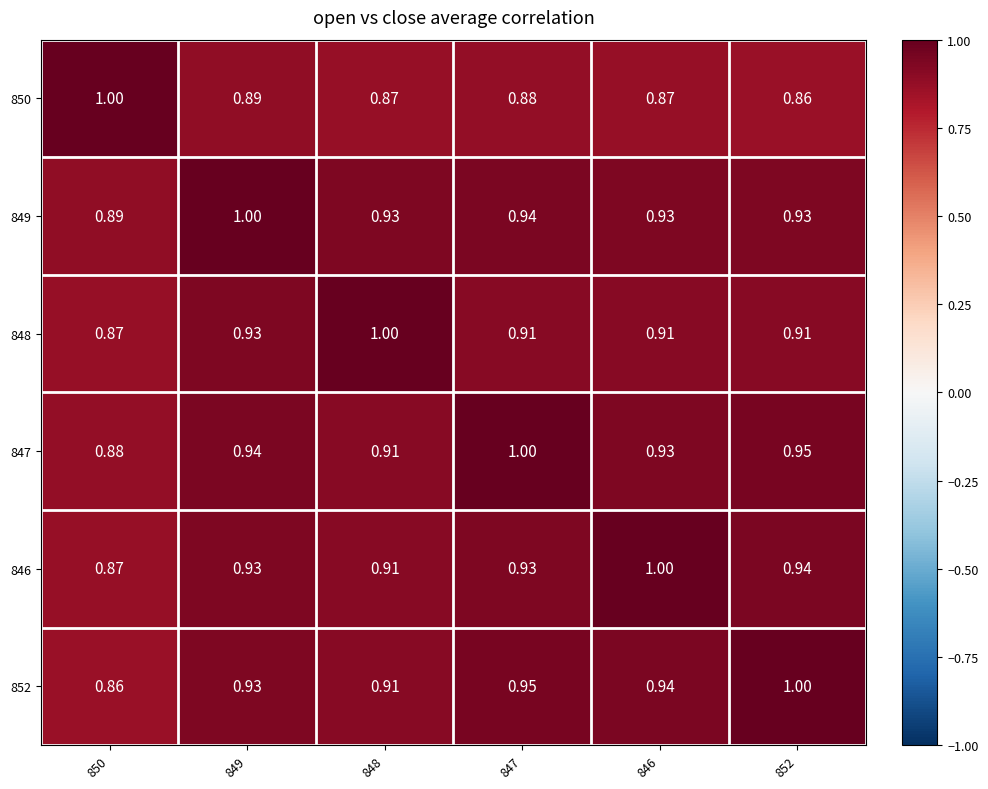

Which series has the largest total across all categories?

849